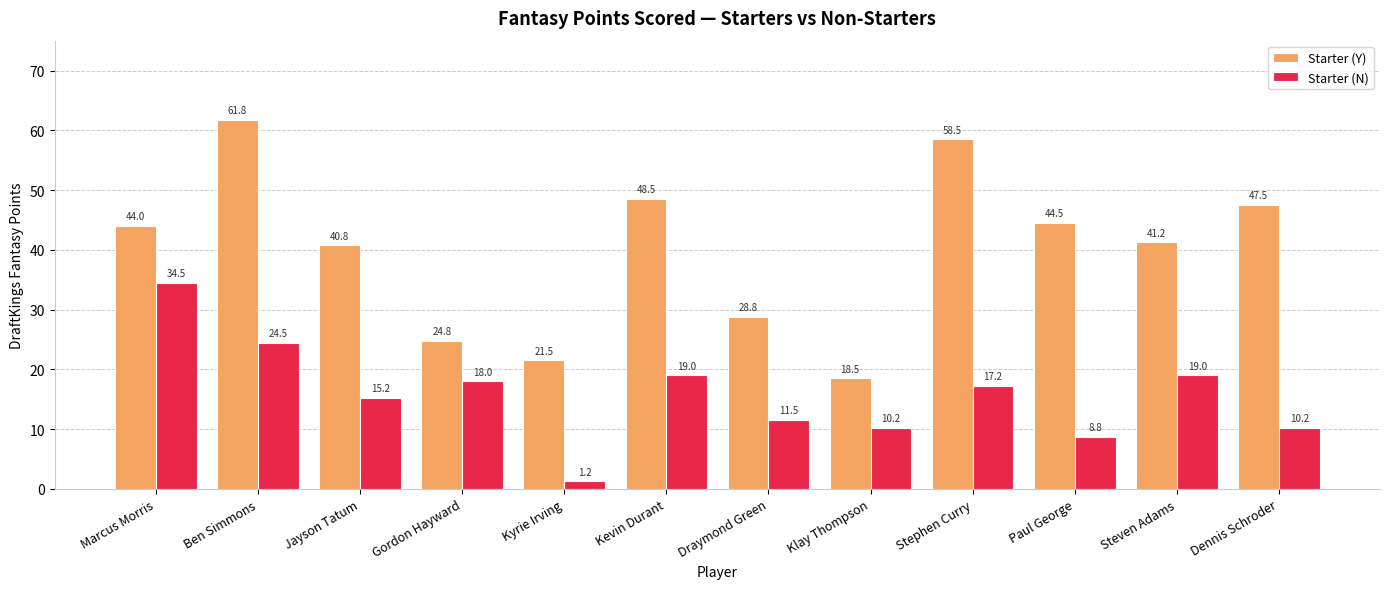

Which category has the lowest value in the Starter (N) series?

Kyrie Irving